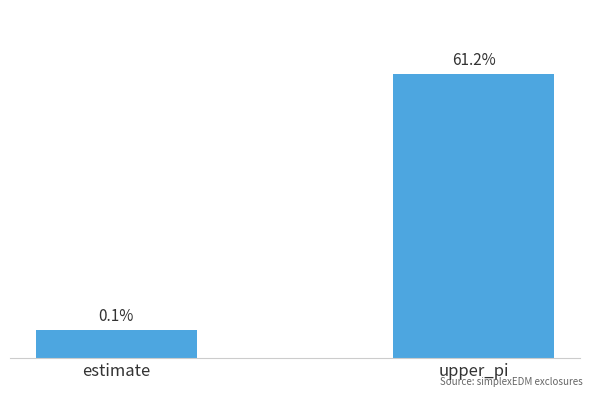

At which label is the value closest to 0?

estimate